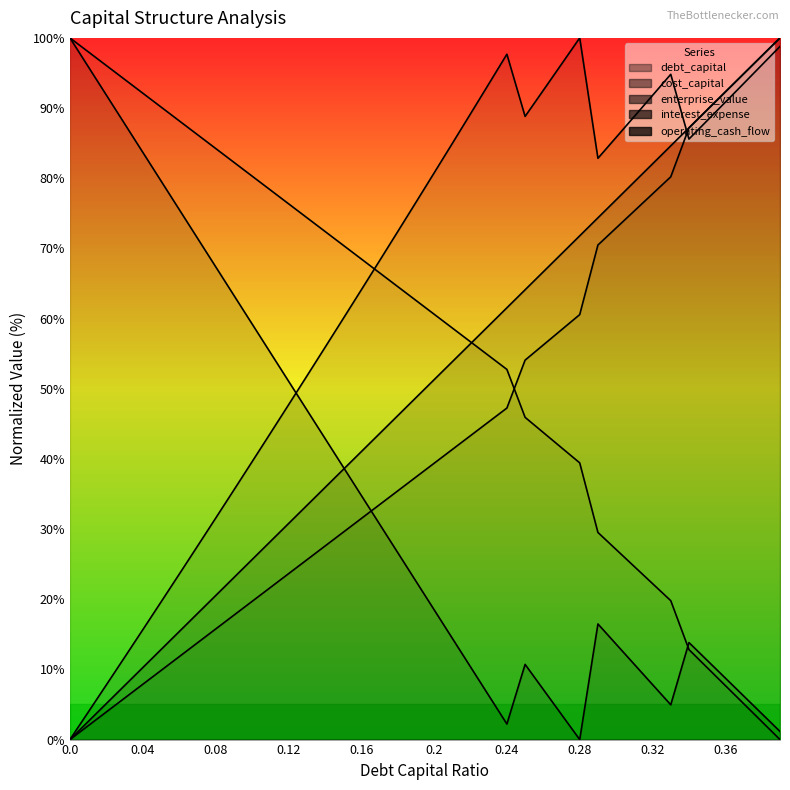

In cost_capital, how many points are higher than both neighbors (excluding endpoints)?

3